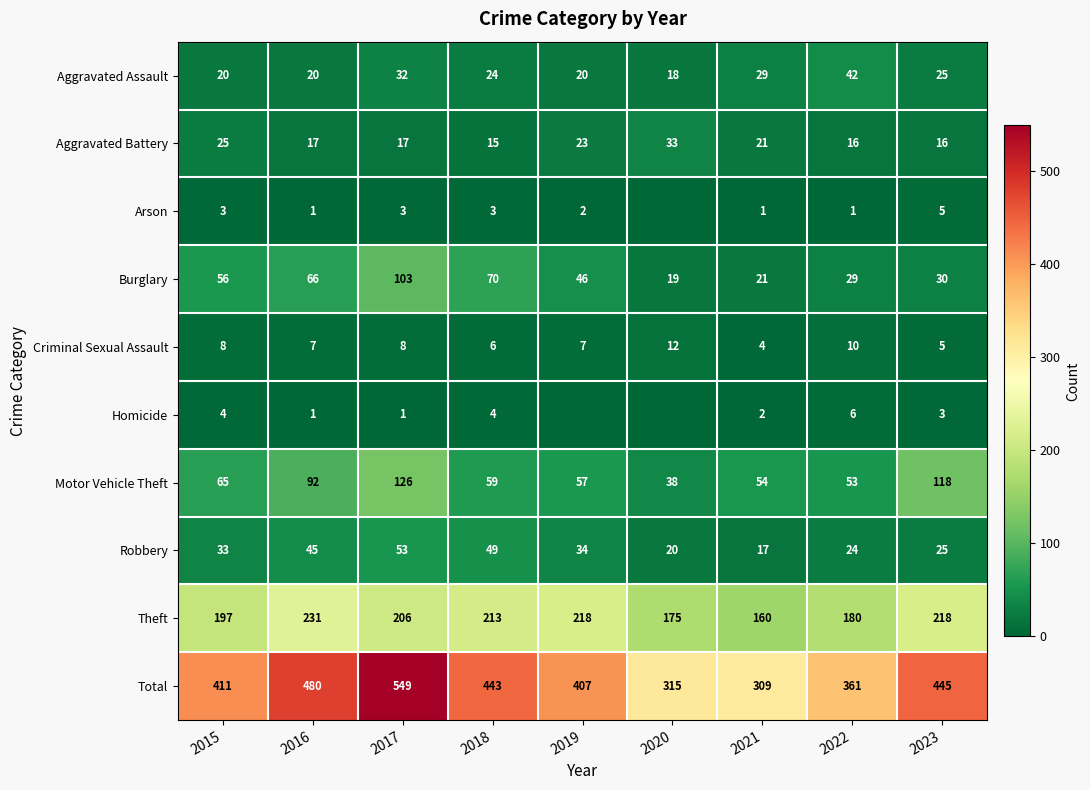

Where does the Aggravated Battery series first go above 17?

2015